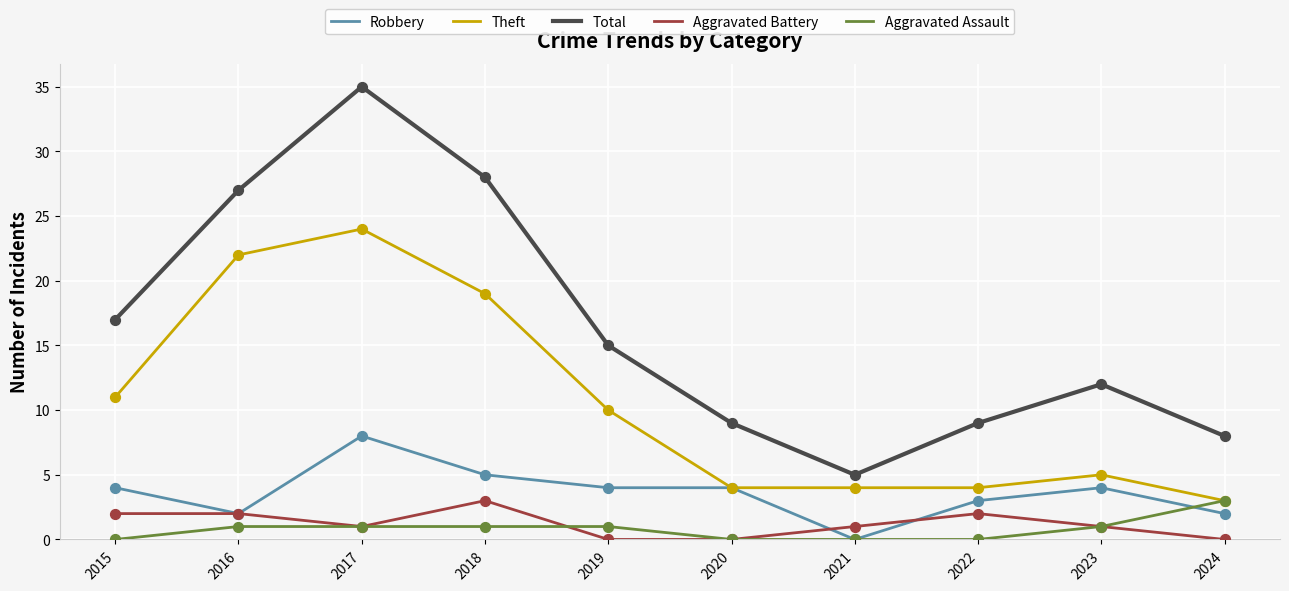

Which series has the largest total across all categories?

Total